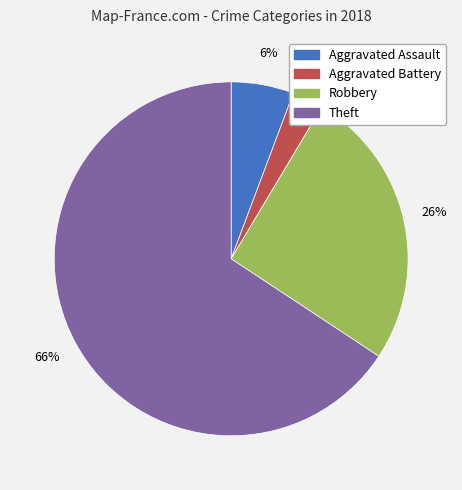

Which has a higher value, Aggravated Battery or Theft?

Theft